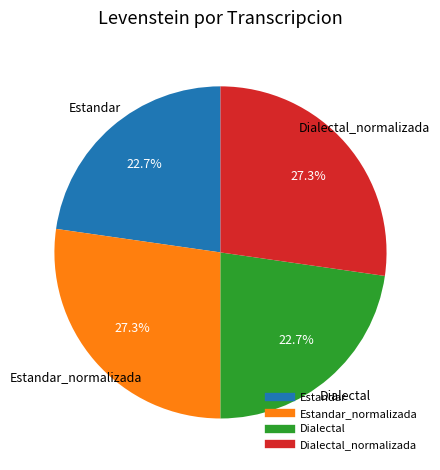

Is there any slice that represents more than half of the pie?

No